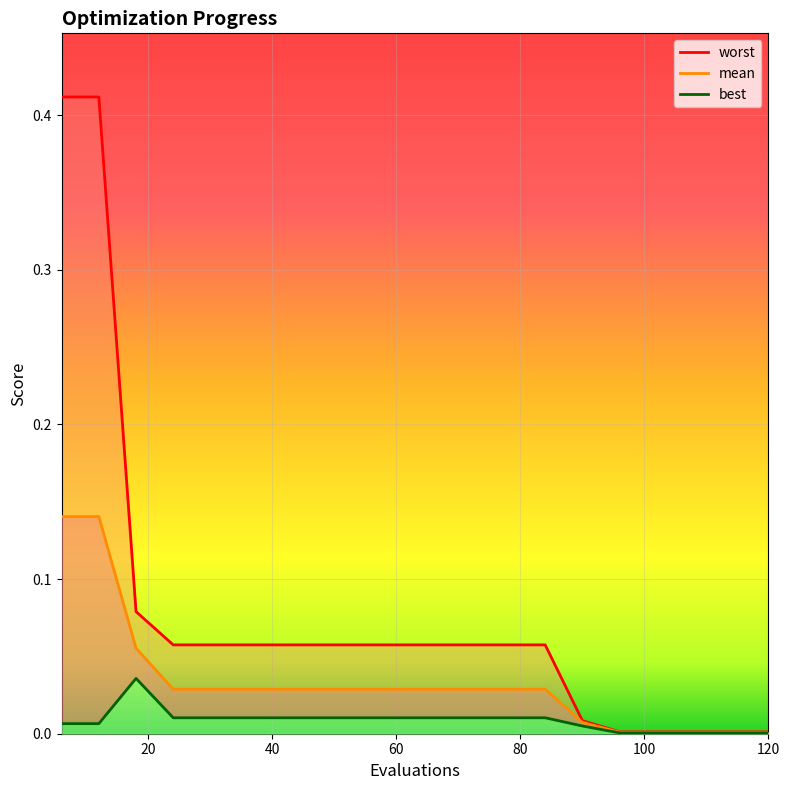

Is this an area chart (filled region under the line)?

No